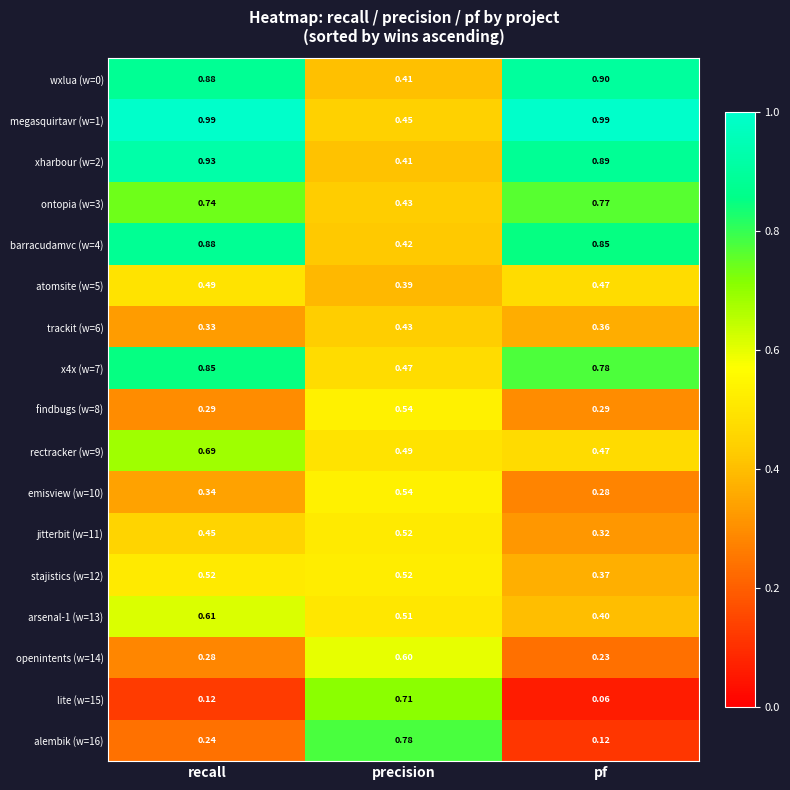

At which category does the chart reach its minimum across all series?

pf